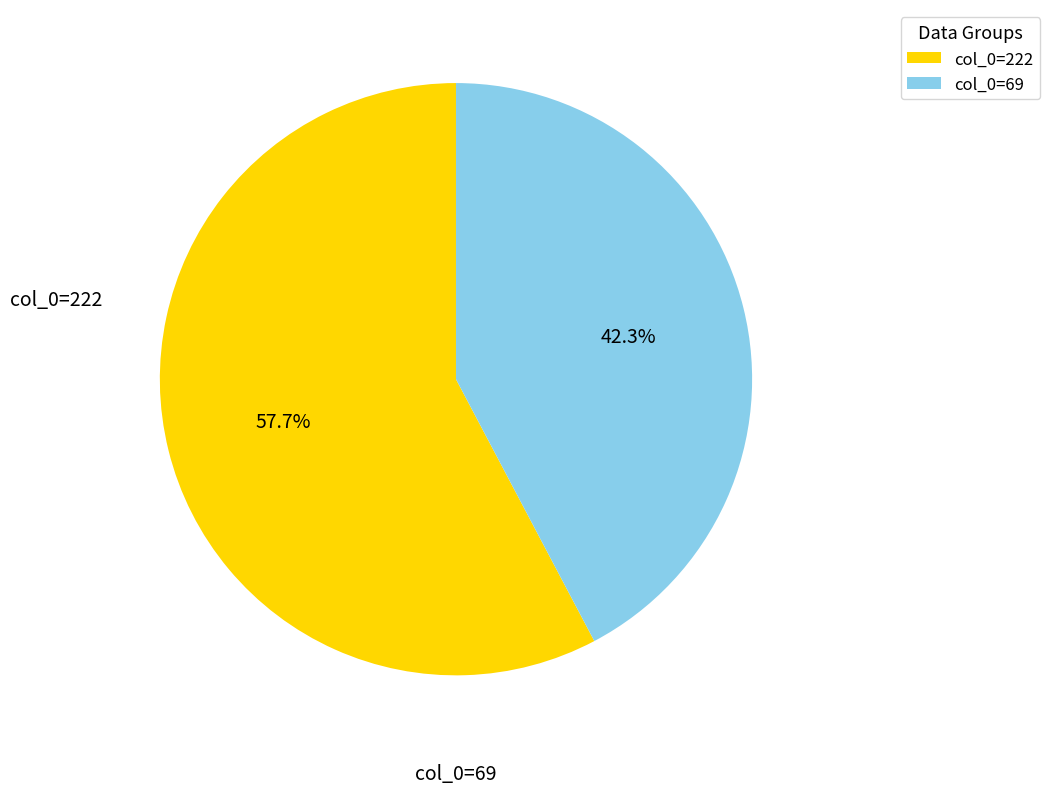

To the nearest percent, what is the average slice percentage?

50%